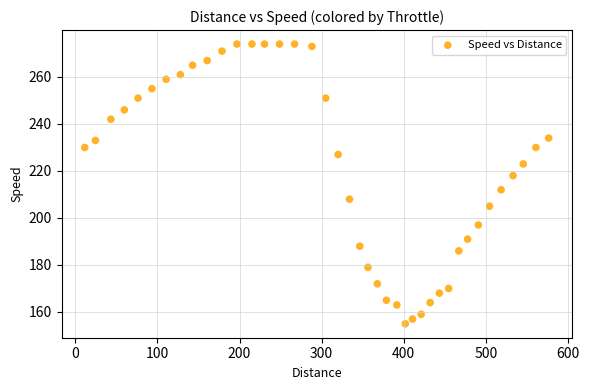

What Y value in the scatter plot is closest to 214?

212